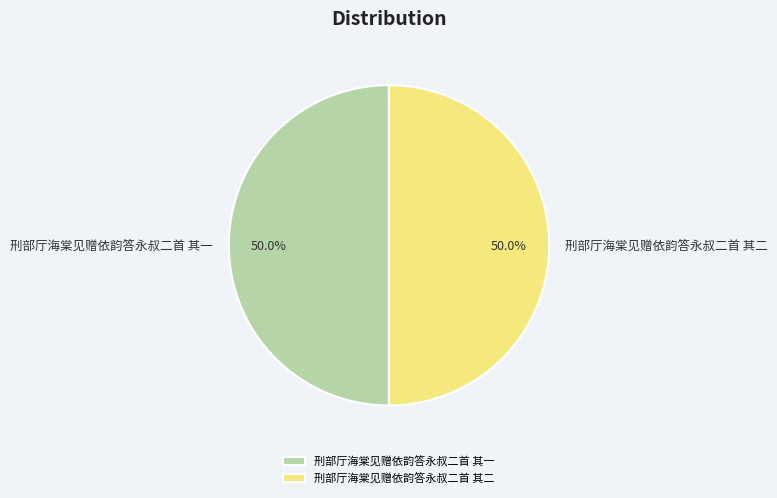

Approximately how many times larger is the value at 刑部厅海棠见赠依韵答永叔二首 其一 compared to 刑部厅海棠见赠依韵答永叔二首 其二?

1.0